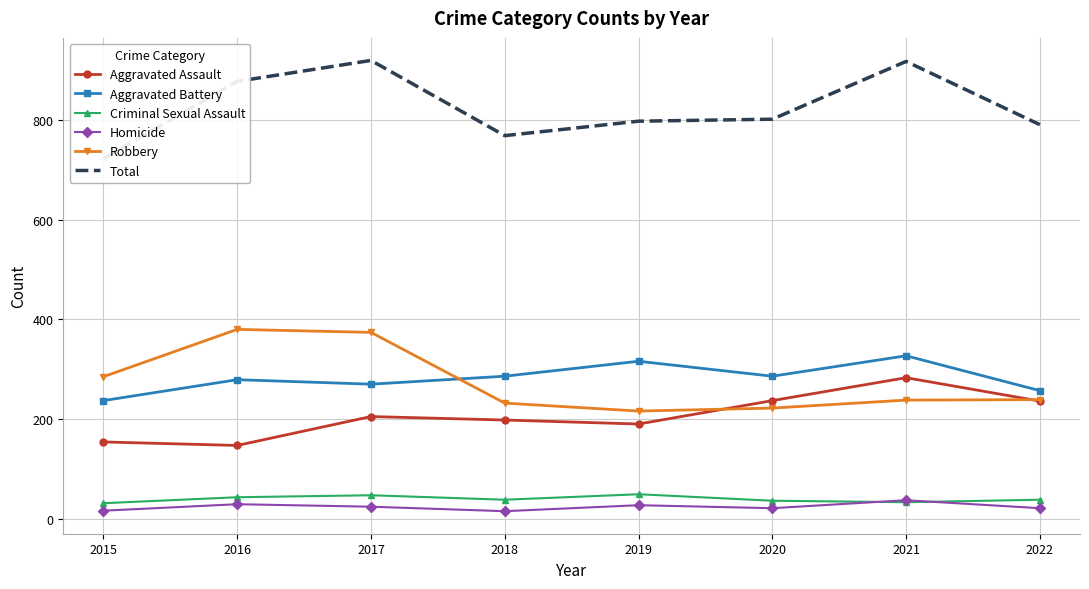

Which series has the widest spread of values?

Total